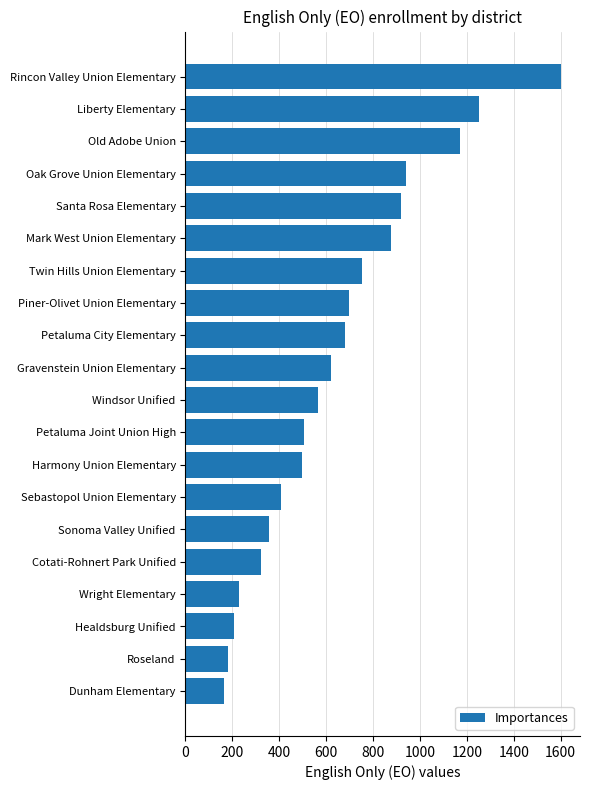

What is the label of the 5th bar from the top?

Santa Rosa Elementary